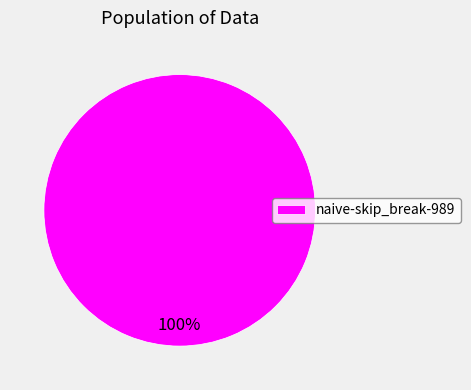

Is there any slice that represents more than half of the pie?

Yes